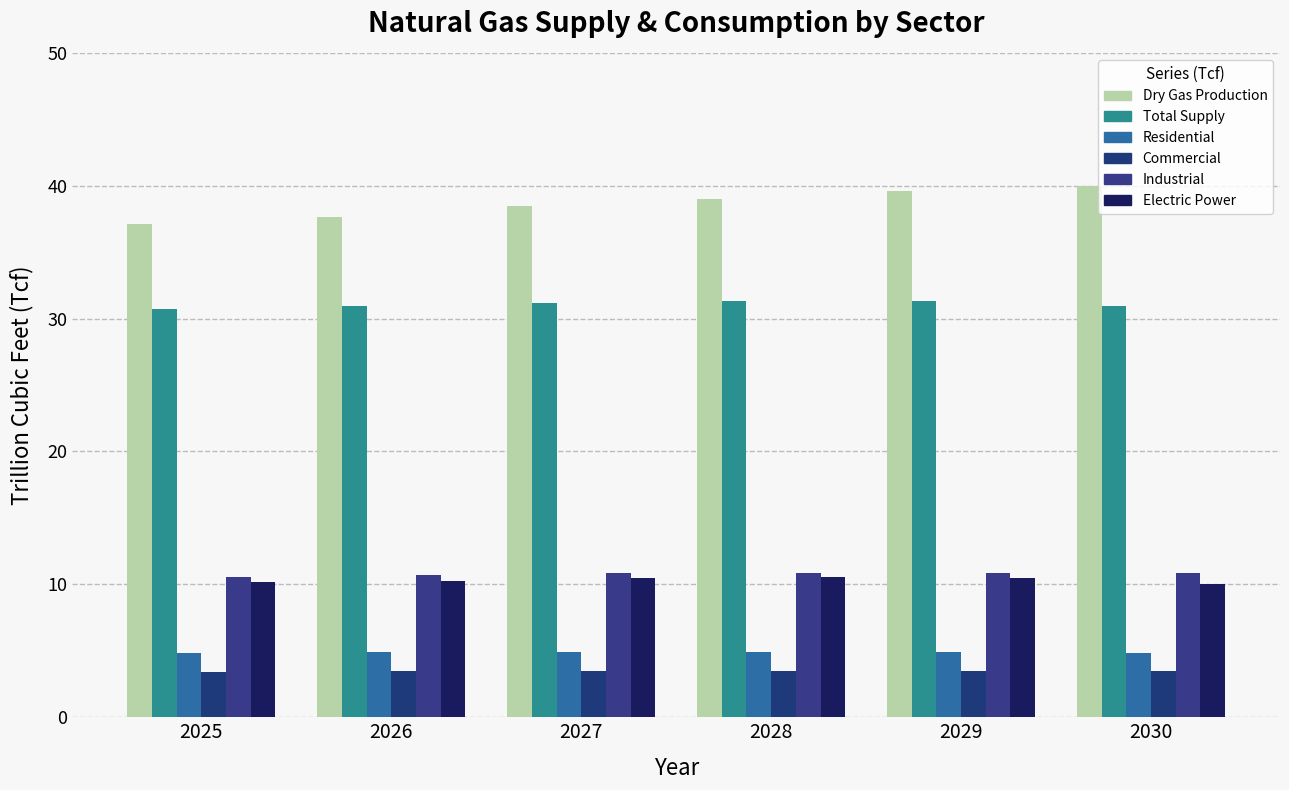

How many series are shown in this chart?

6